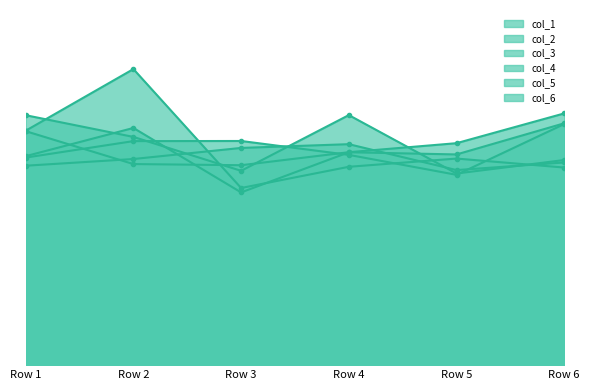

List the labels in order of col_4 value, largest first.

Row 4, Row 1, Row 2, Row 6, Row 3, Row 5